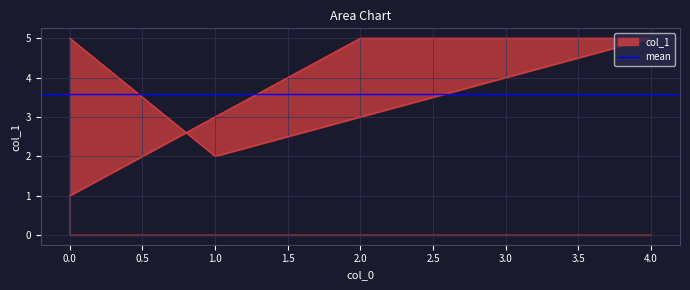

Is it true that the value at 4 is 8?

False